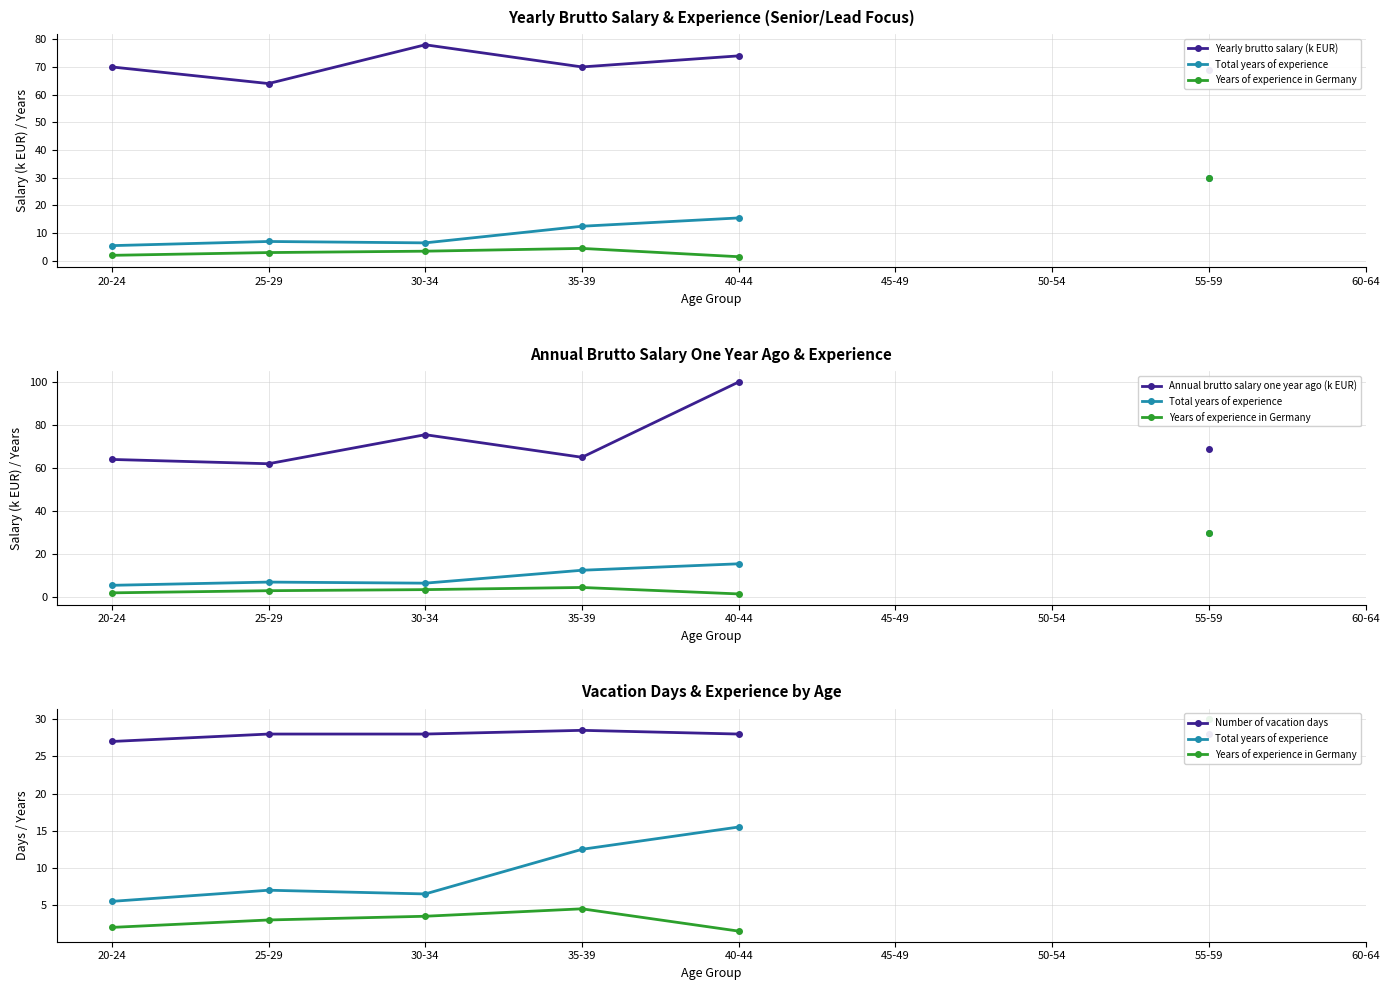

In Total years of experience, how many points are higher than both neighbors (excluding endpoints)?

1